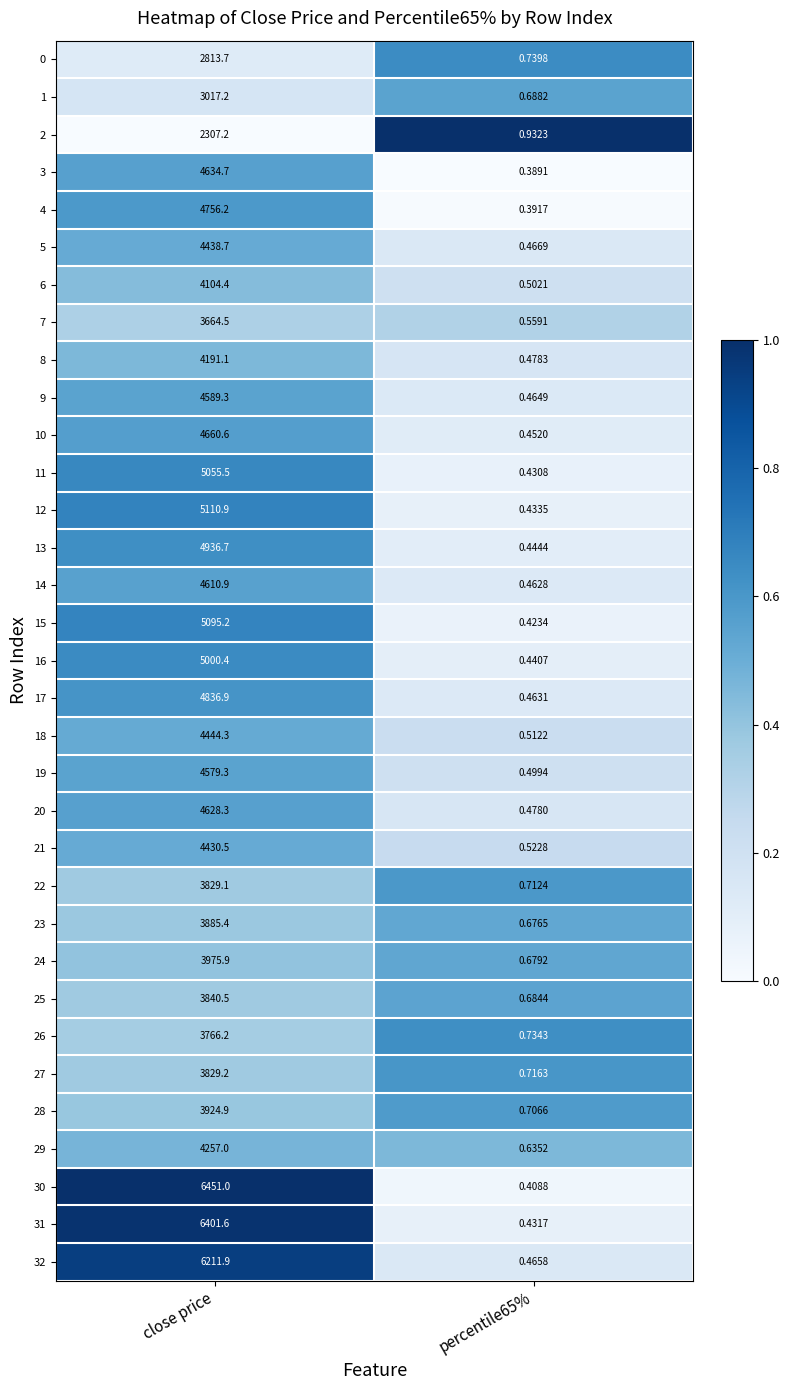

Where does the 24 series first go above 3975?

close price